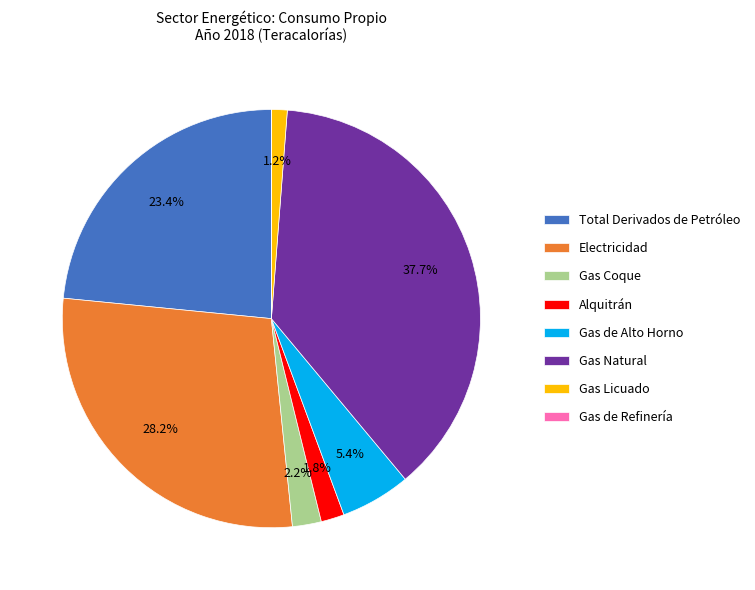

To the nearest percent, what is the difference between the largest and smallest slice percentages?

38%